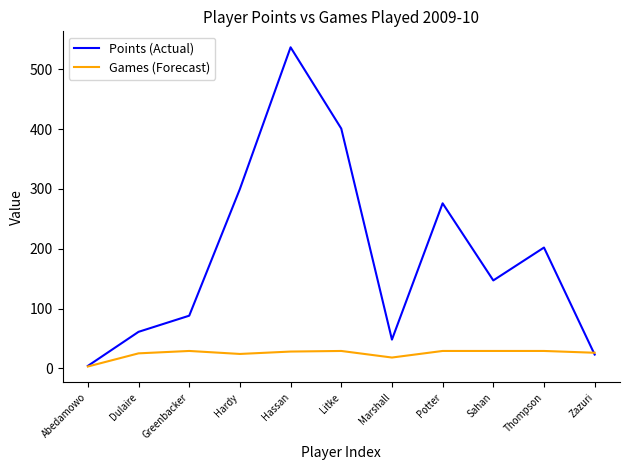

What is the approximate value of Games (Forecast) at Abedamowo, to the nearest 5?

5